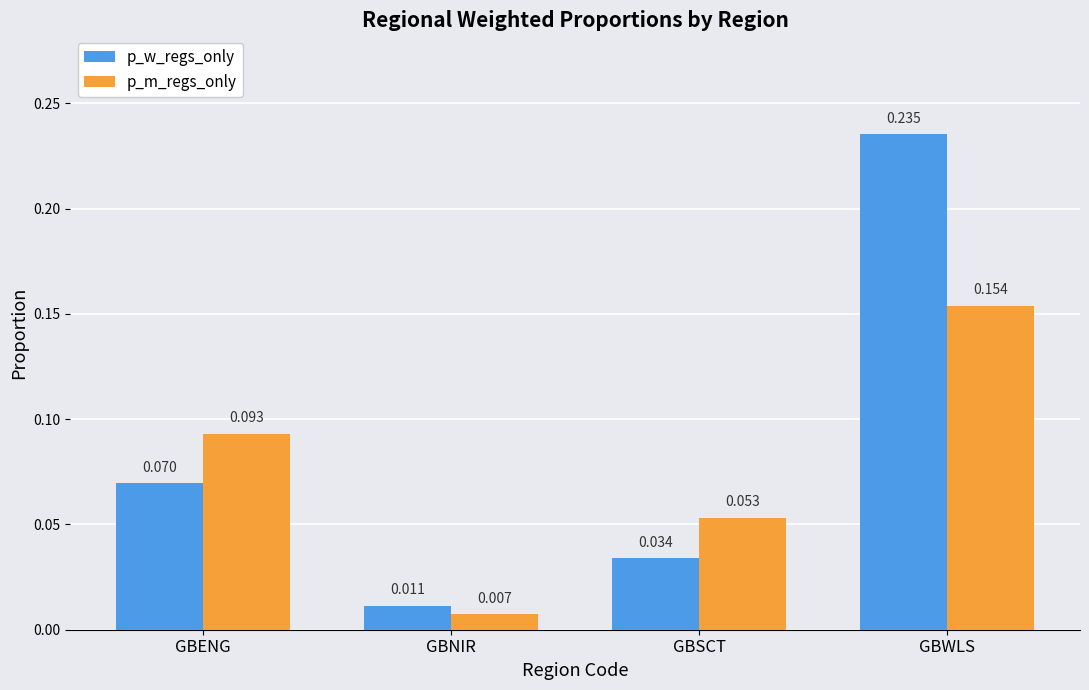

How many bars are there in total?

8